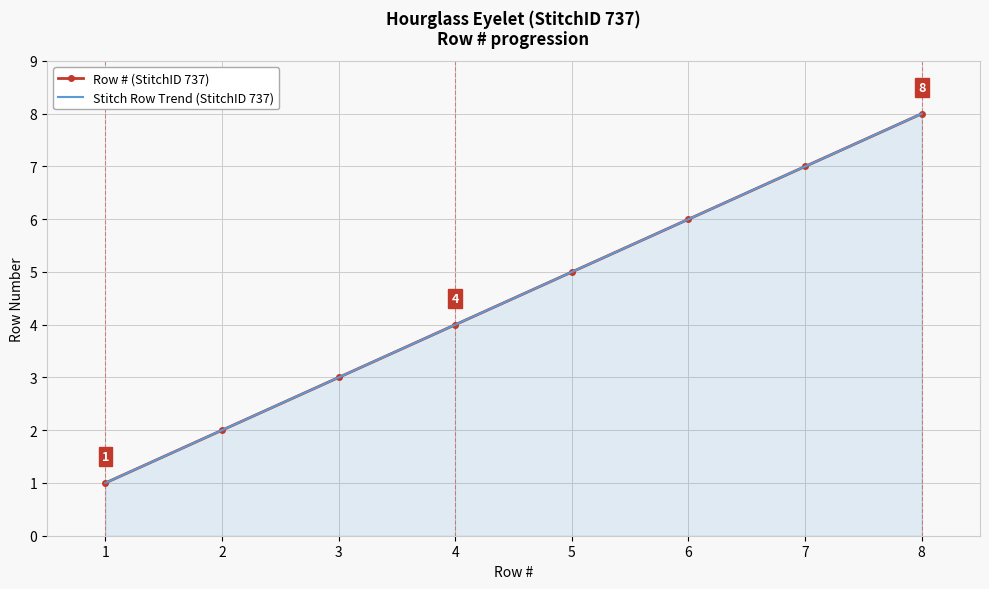

What value does the Row # (StitchID 737) series have at 7?

7